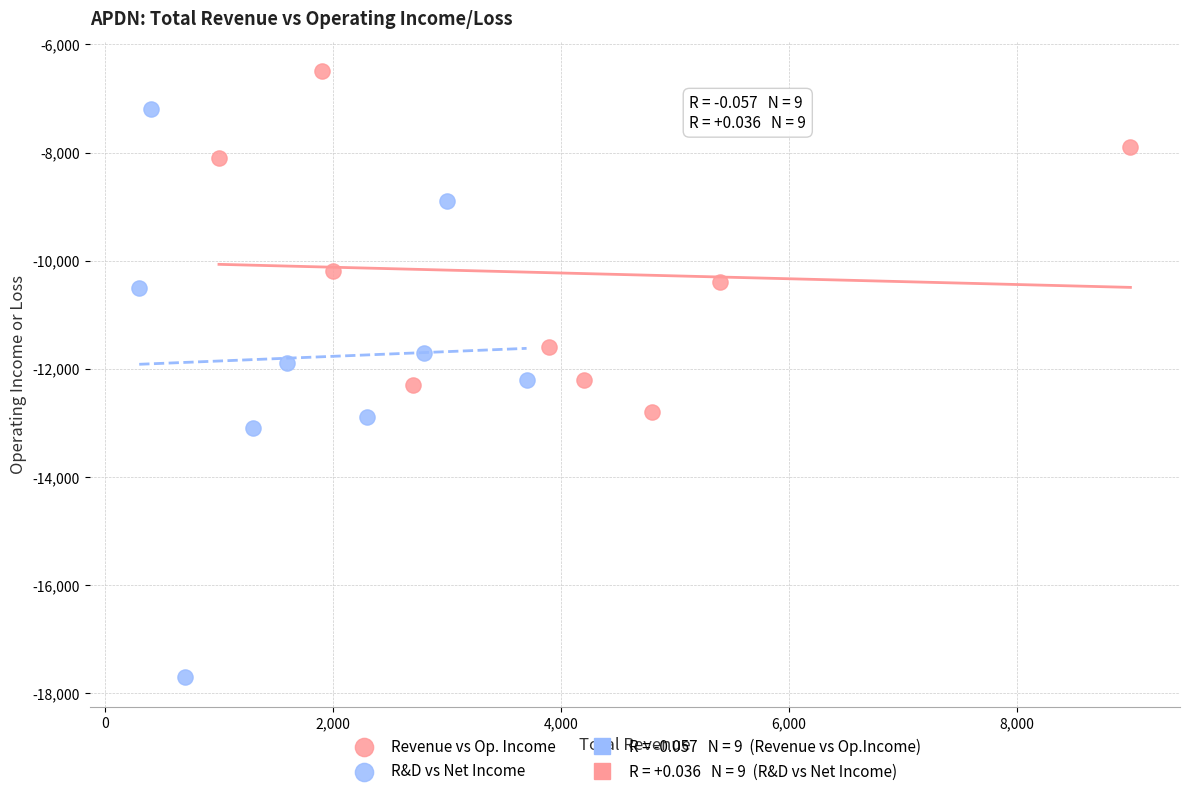

Which series has the widest spread of Y values?

R&D vs Net Income